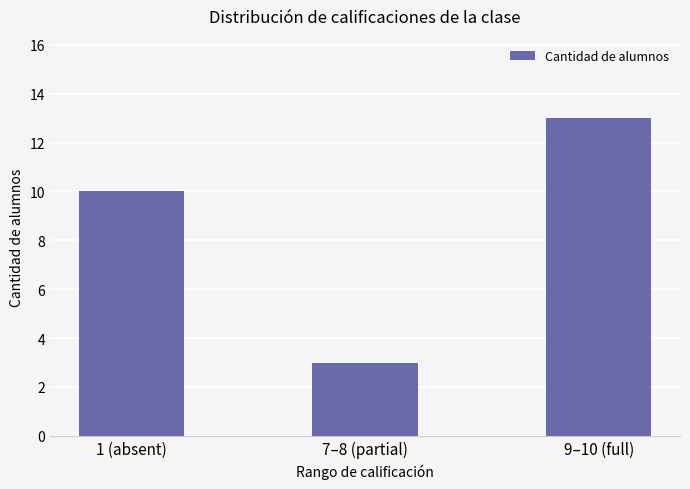

What is the label of the 2nd bar from the right?

7–8 (partial)